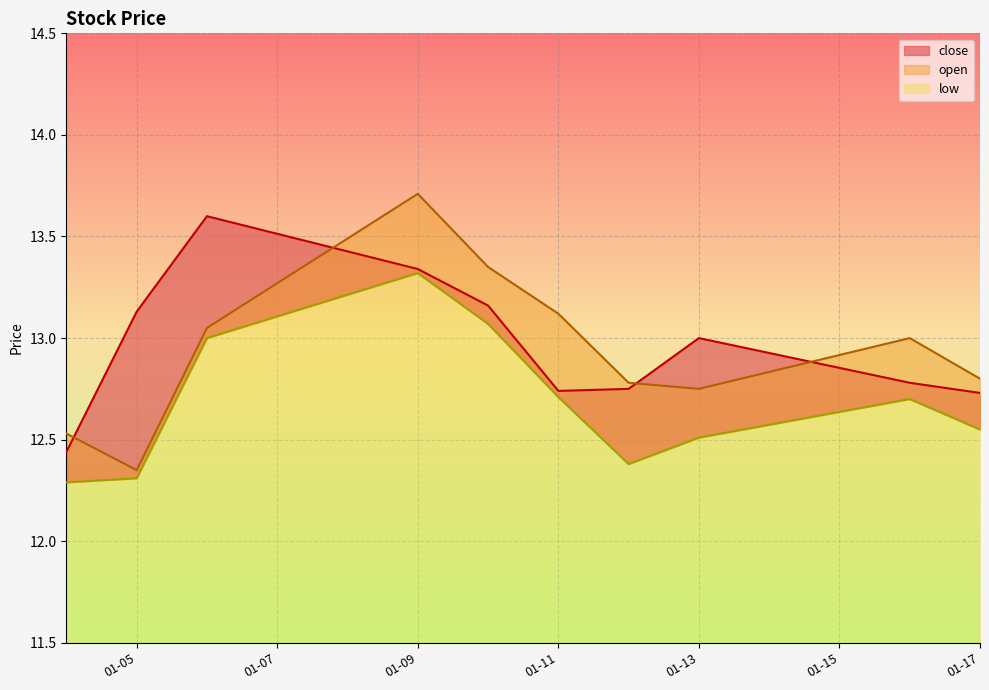

The low series shows 7.0 at 2023-01-12. True or false?

False